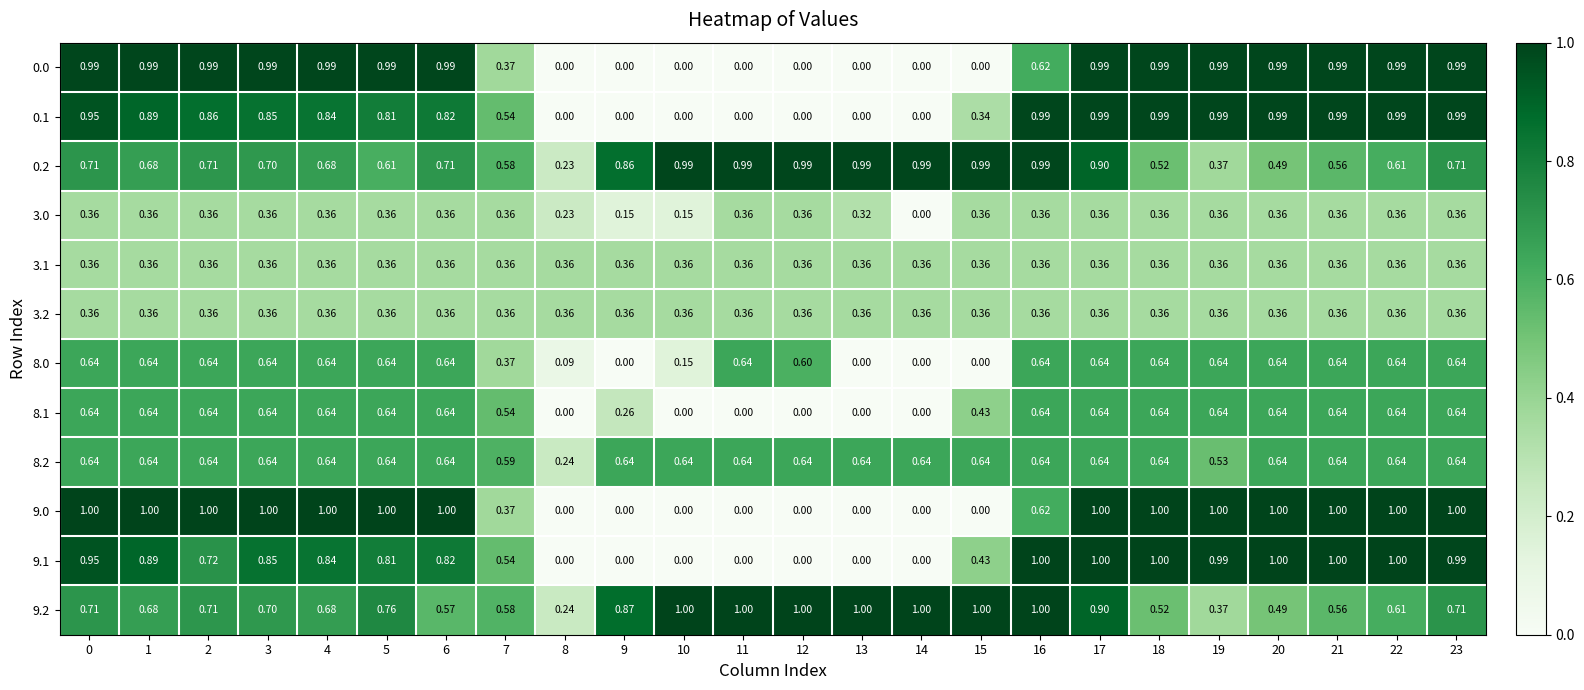

Is the value of 3.2 at 13 greater than the value of 0.0 at 1?

No